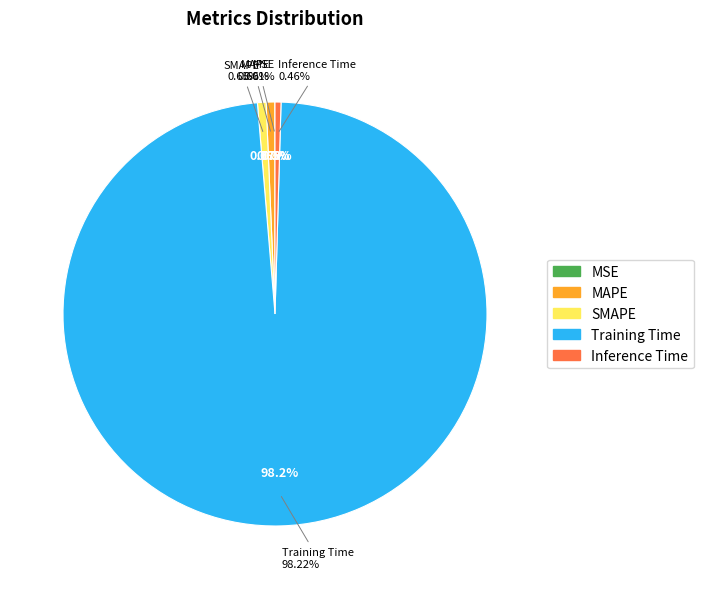

The Inference Time slice represents 0% of the pie. True or false?

True